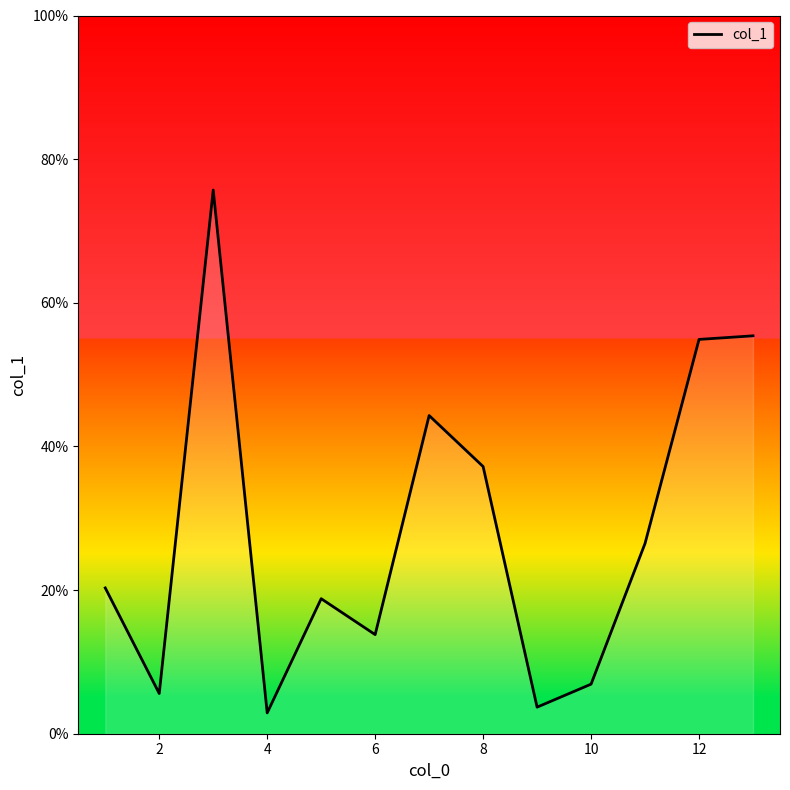

What is the minimum value shown in the chart?

2.9